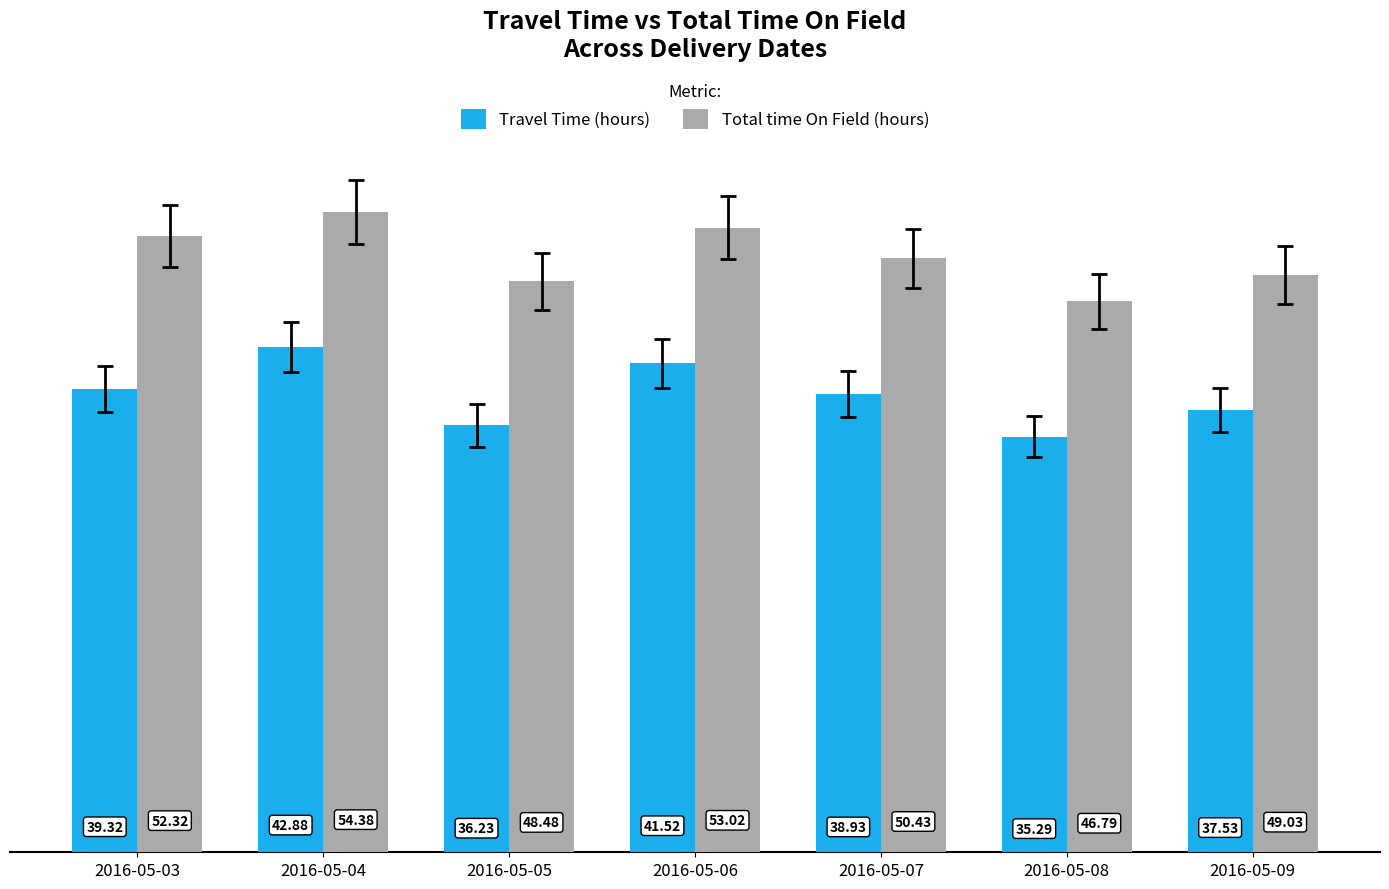

At which label is Travel Time (hours) closest to 39?

2016-05-07